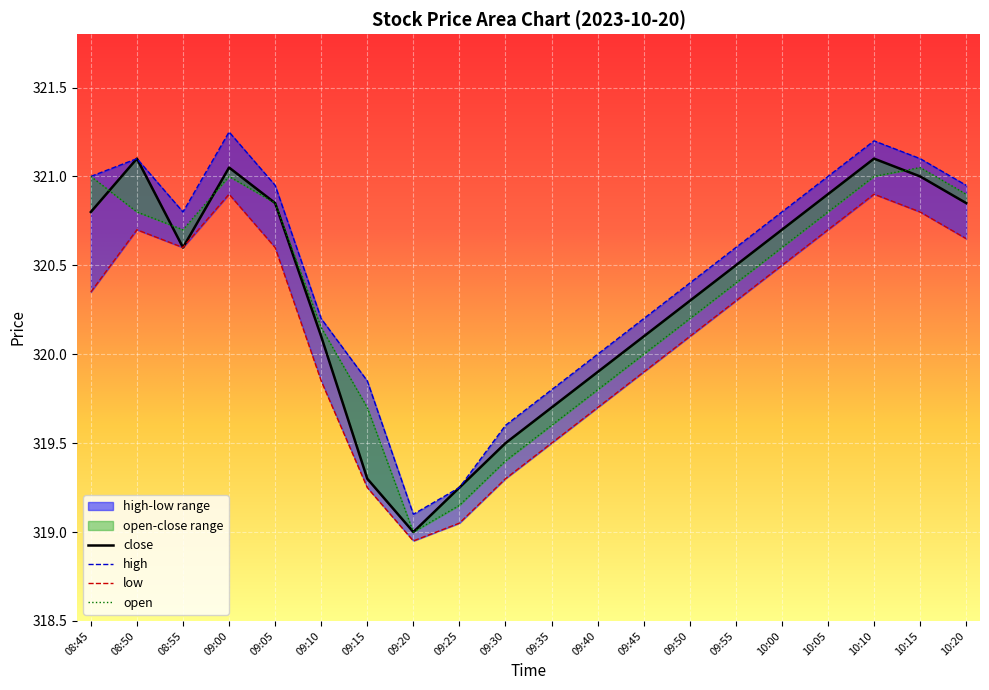

The high series shows 320.8 at 08:55. True or false?

True